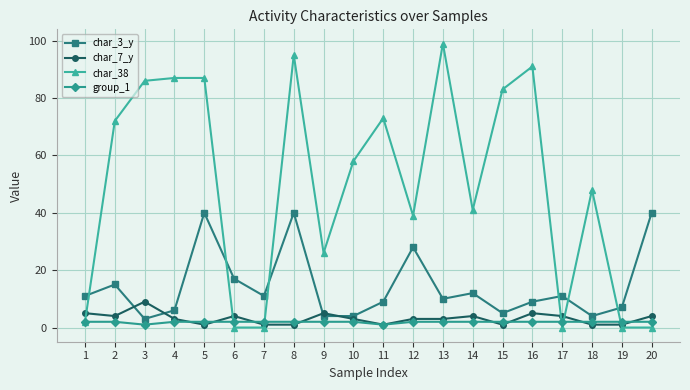

True or false: char_3_y has more than 0 points higher than both neighbors.

True